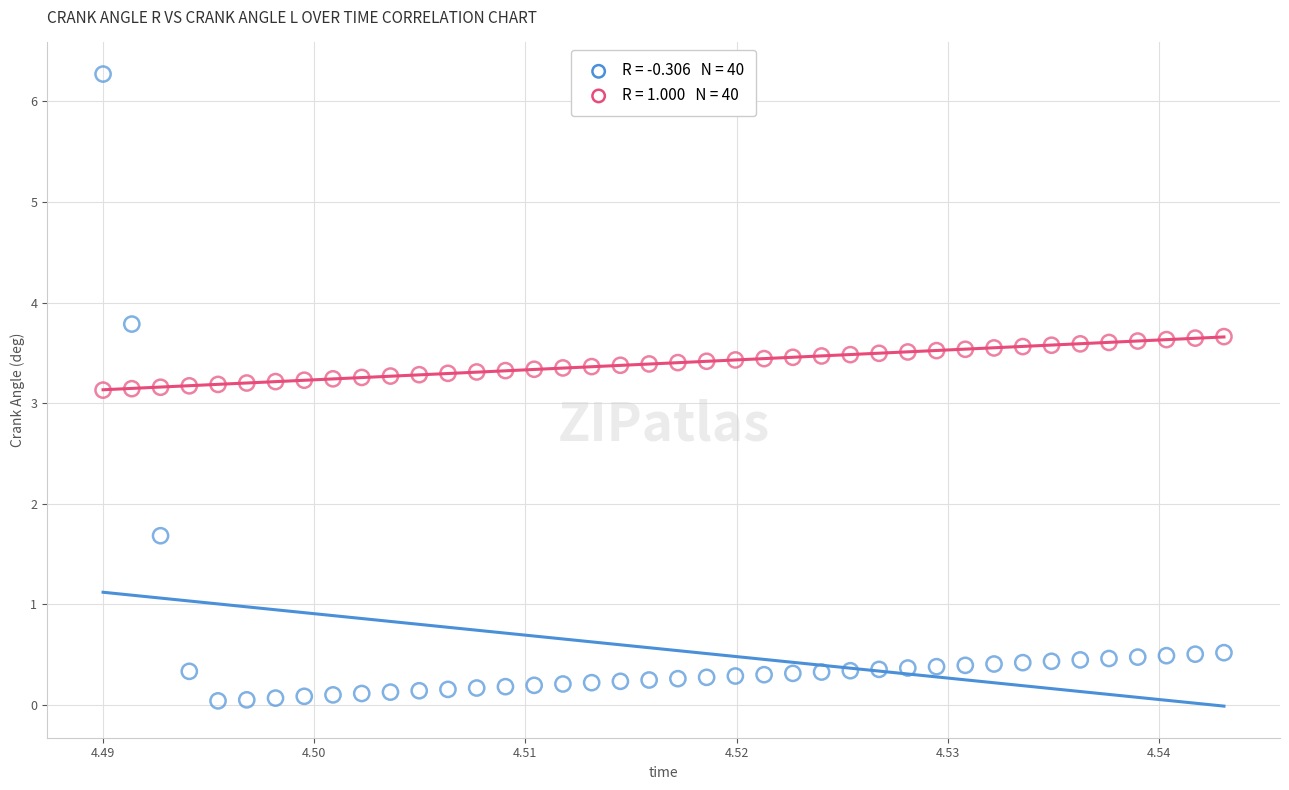

Across all data points, what is the range of Y values (max minus min)?

6.2